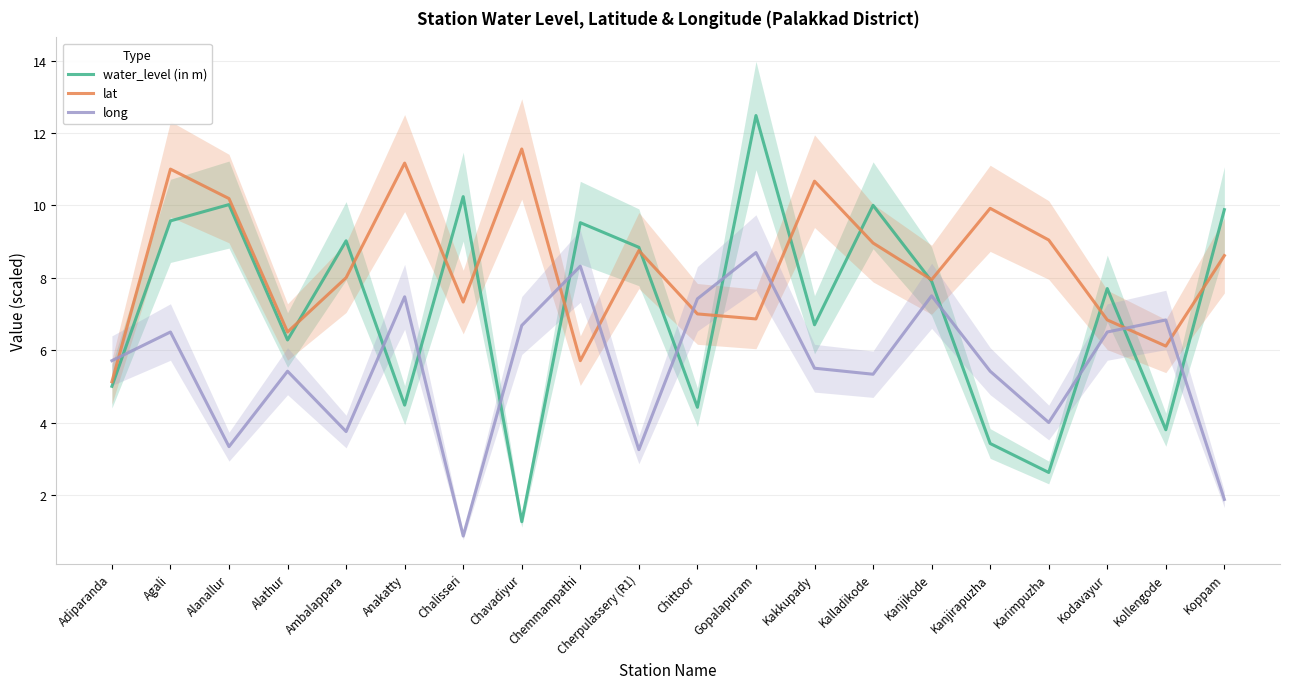

Which has a higher value, Kodavayur or Ambalappara?

Ambalappara